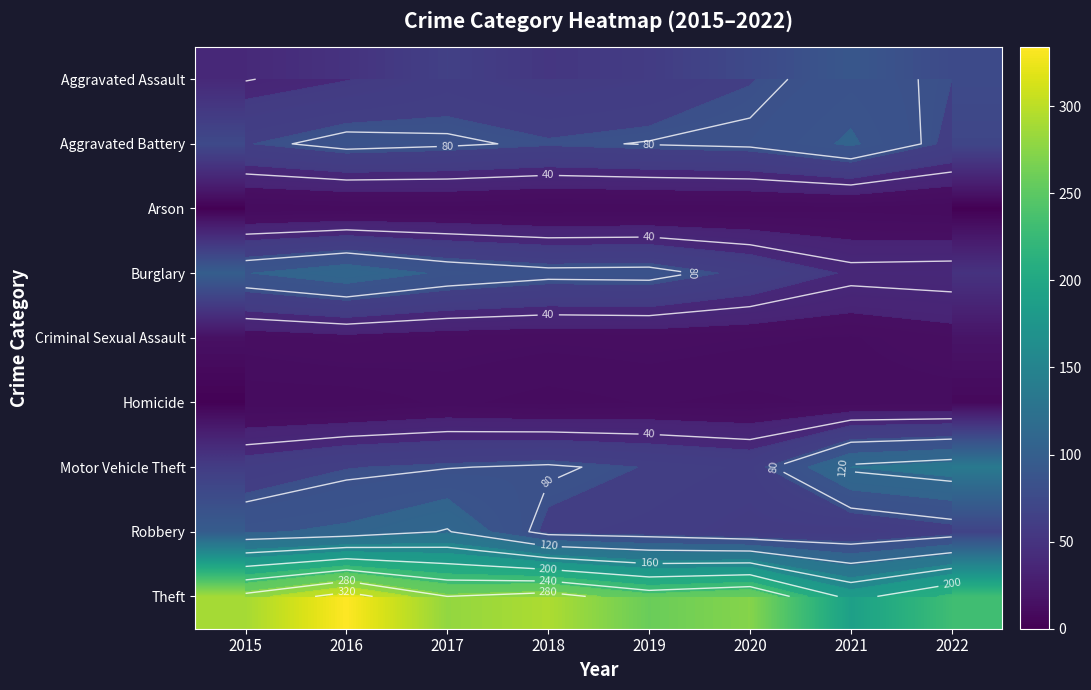

Which has a higher value, 2022 or 2015?

2022